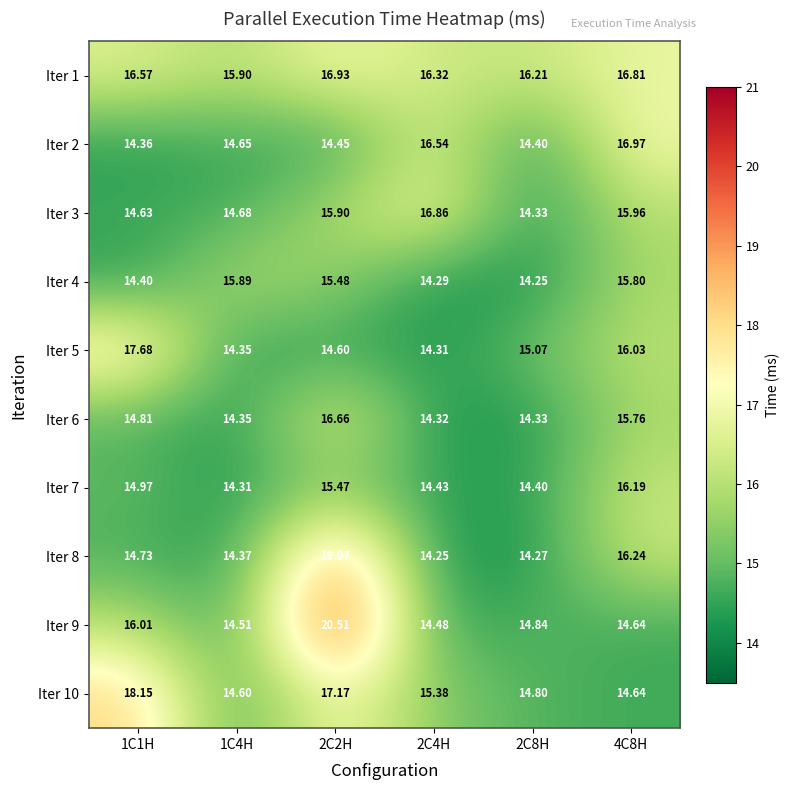

List the series in order of their peak value, lowest first.

Iter 4, Iter 7, Iter 6, Iter 3, Iter 1, Iter 2, Iter 5, Iter 10, Iter 8, Iter 9